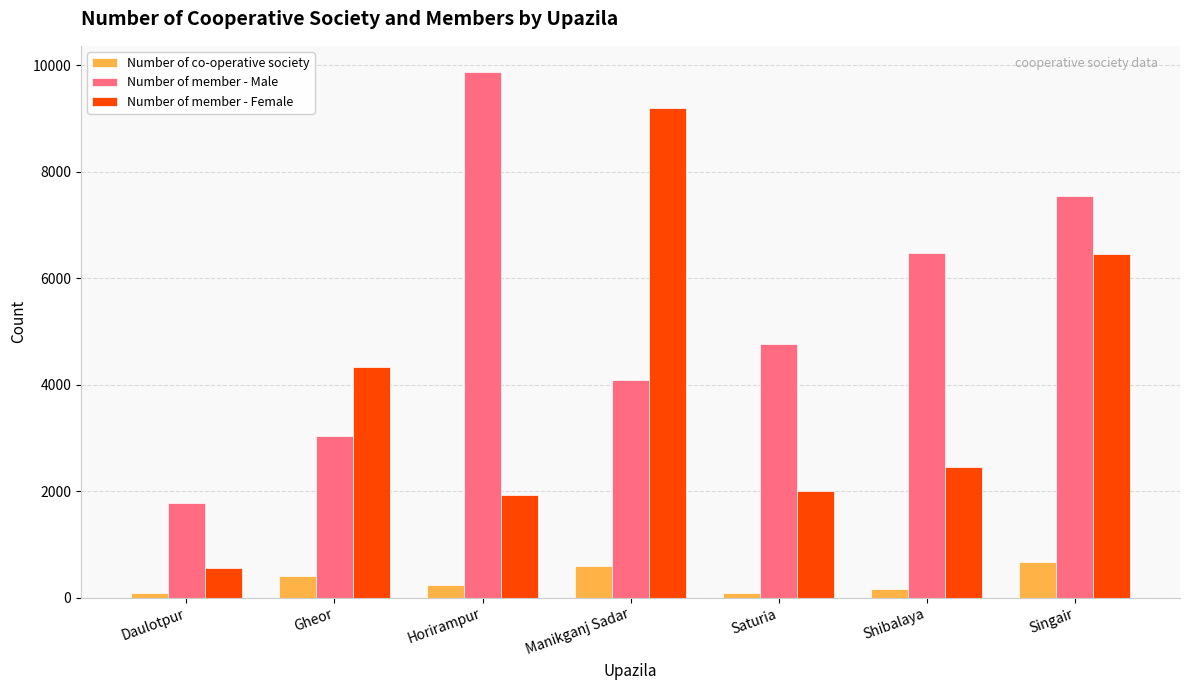

The value of Number of co-operative society at Singair is 1141. True or false?

False